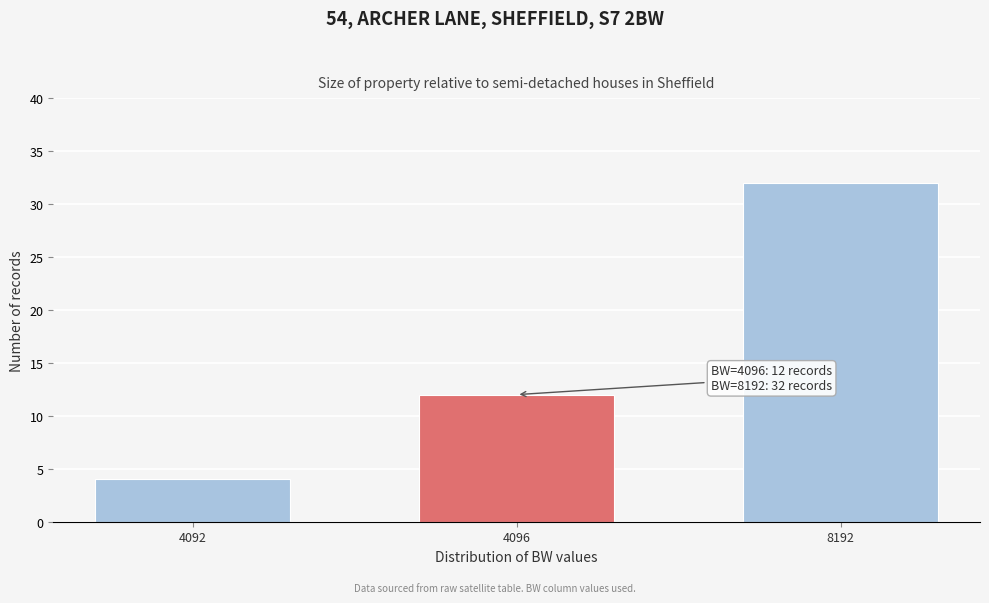

Reading right to left, transcribe all the data shown in this chart.

32	12	4